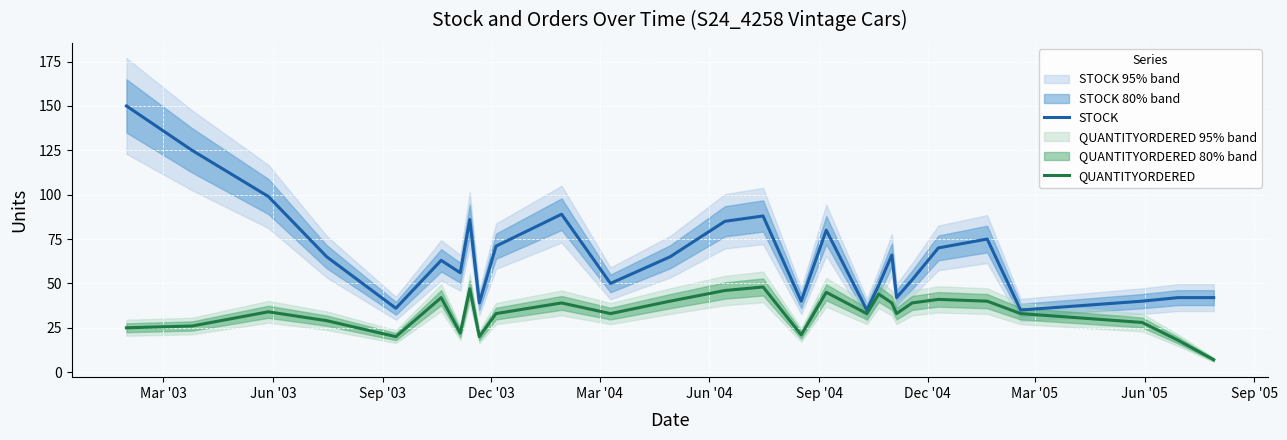

Which series has the largest total across all categories?

STOCK